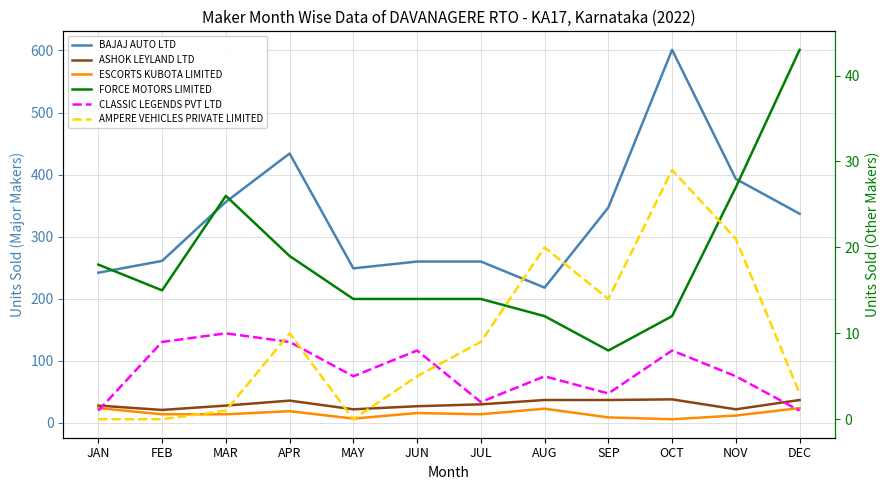

True or false: FORCE MOTORS LIMITED has more than 2 interior local peaks.

False